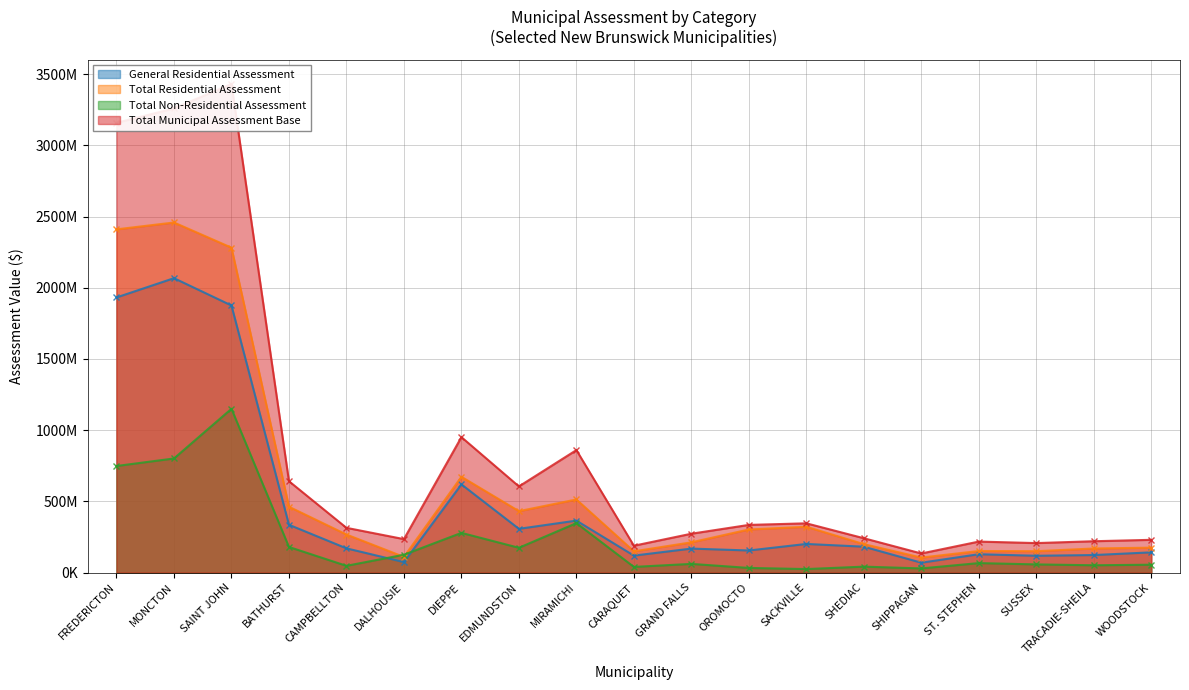

The value of Total Municipal Assessment Base at BATHURST is 971009432. True or false?

False